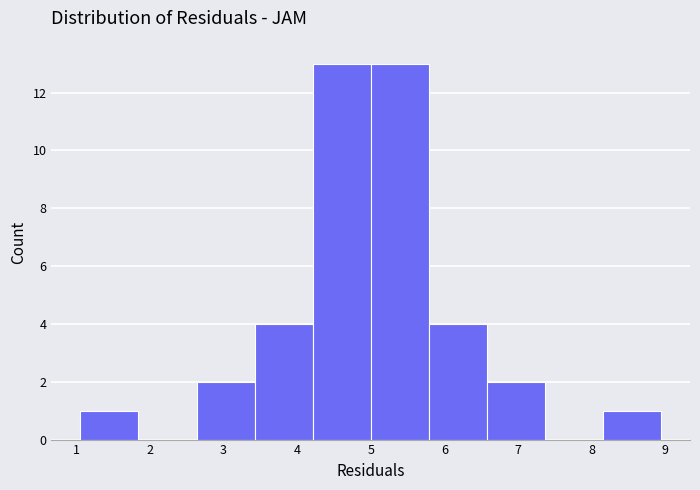

What is the height of the bar covering 2.6 to 3.4 on the x-axis? Neither the bar edges nor the heights are printed on the chart, so give them approximately, as read against the axes.

2